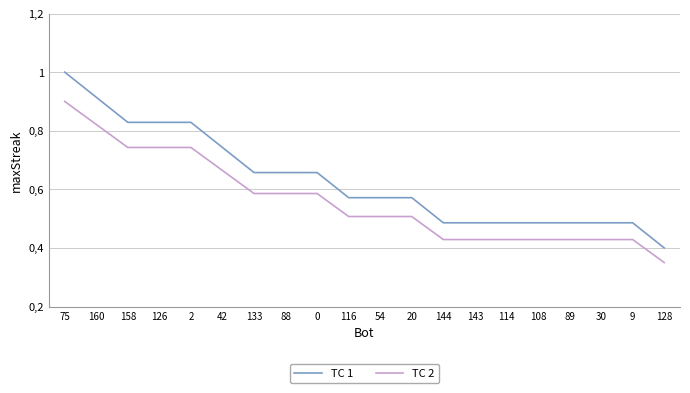

Which series changed the most between 20 and 9?

TC 1